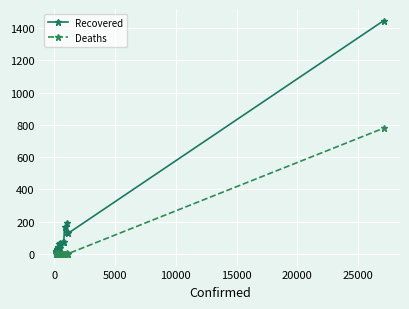

List the series in order of their overall mean, highest first.

Recovered, Deaths